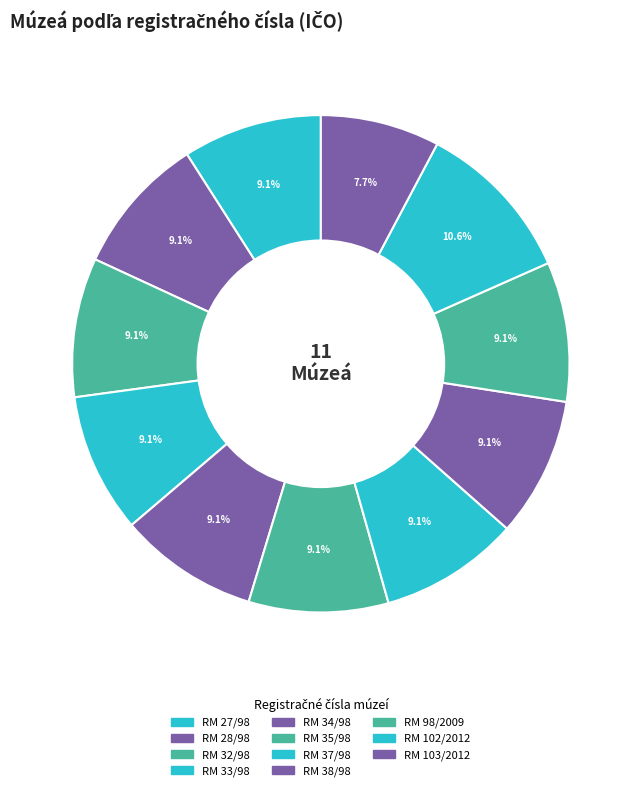

How many segments does this pie chart have?

11